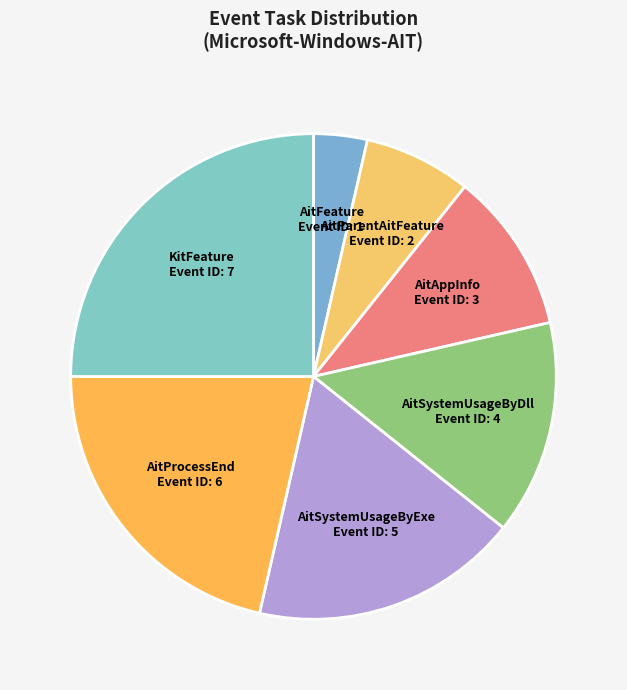

How many segments does this pie chart have?

7